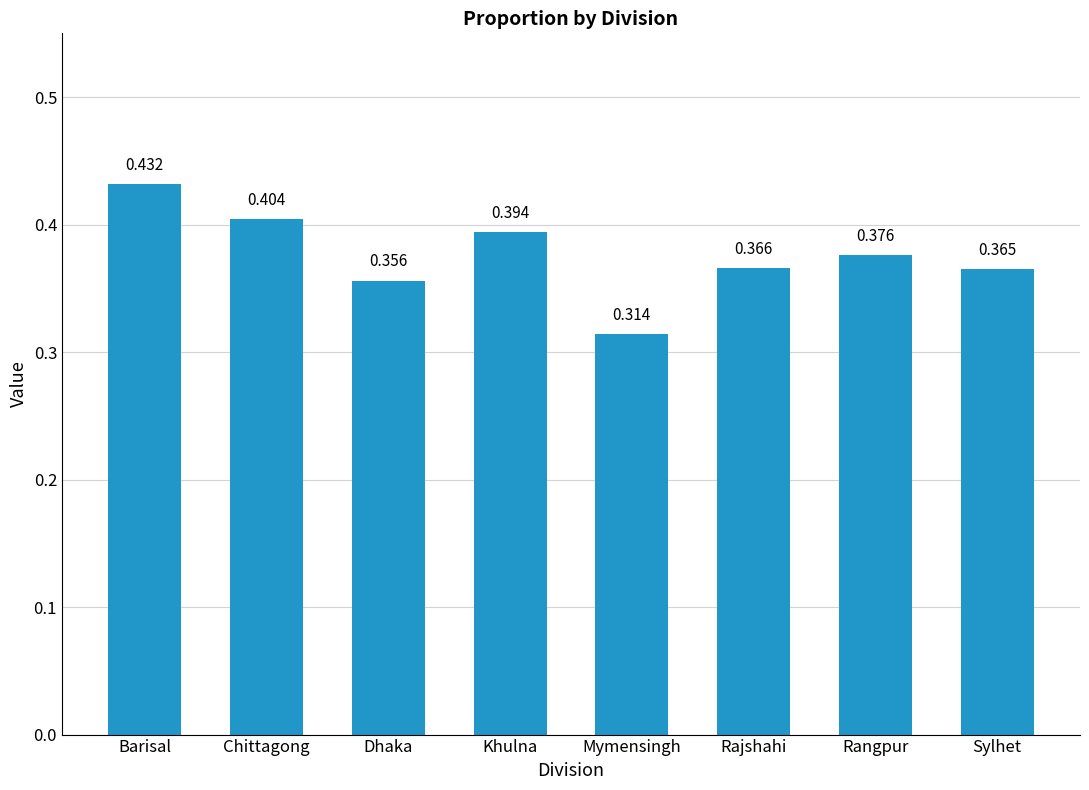

What position from the left is Sylhet?

8